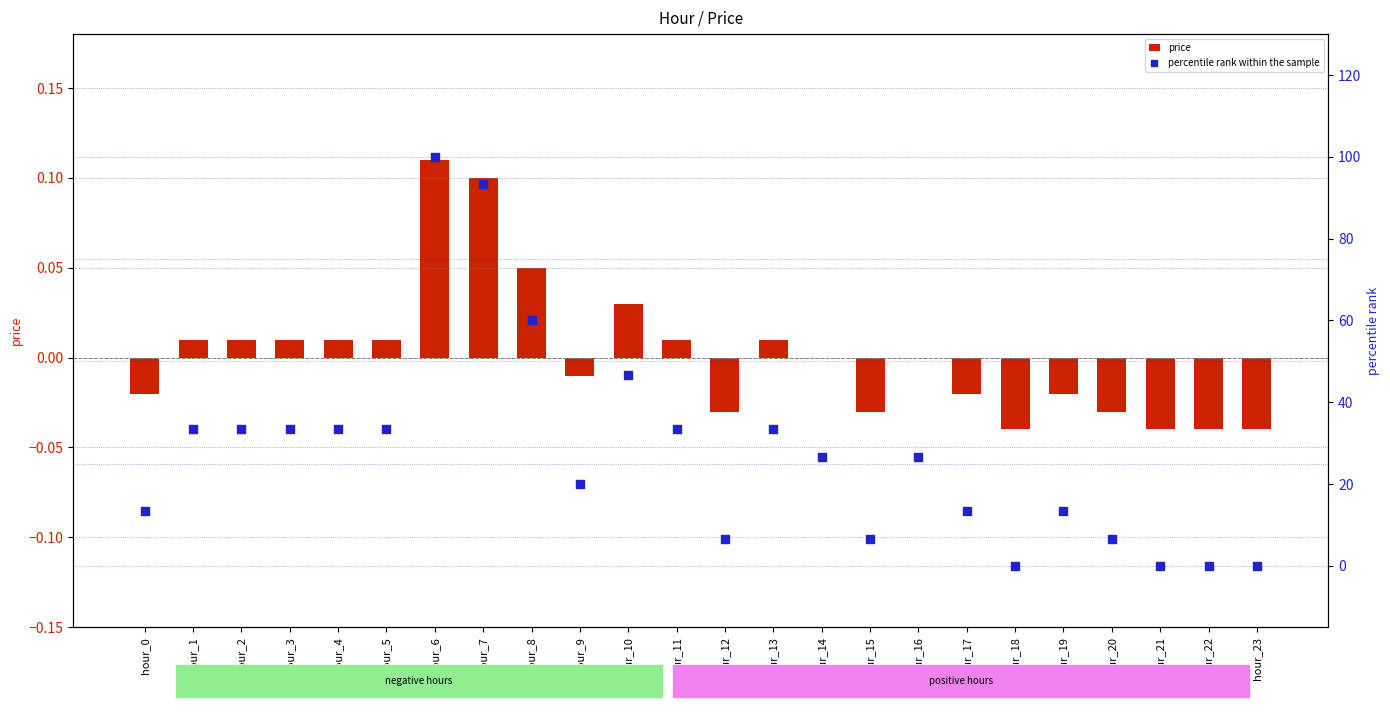

What are all the series names shown in the legend?

price, percentile rank within the sample